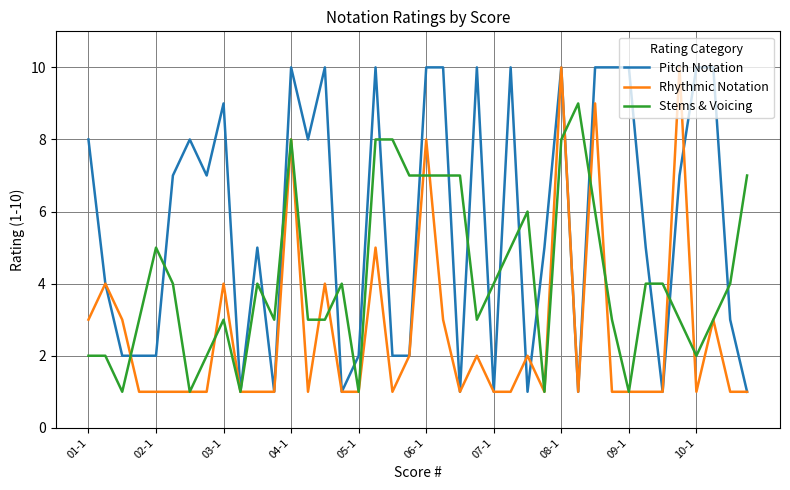

Rank the series by their average value, from highest to lowest.

Pitch Notation, Stems & Voicing, Rhythmic Notation